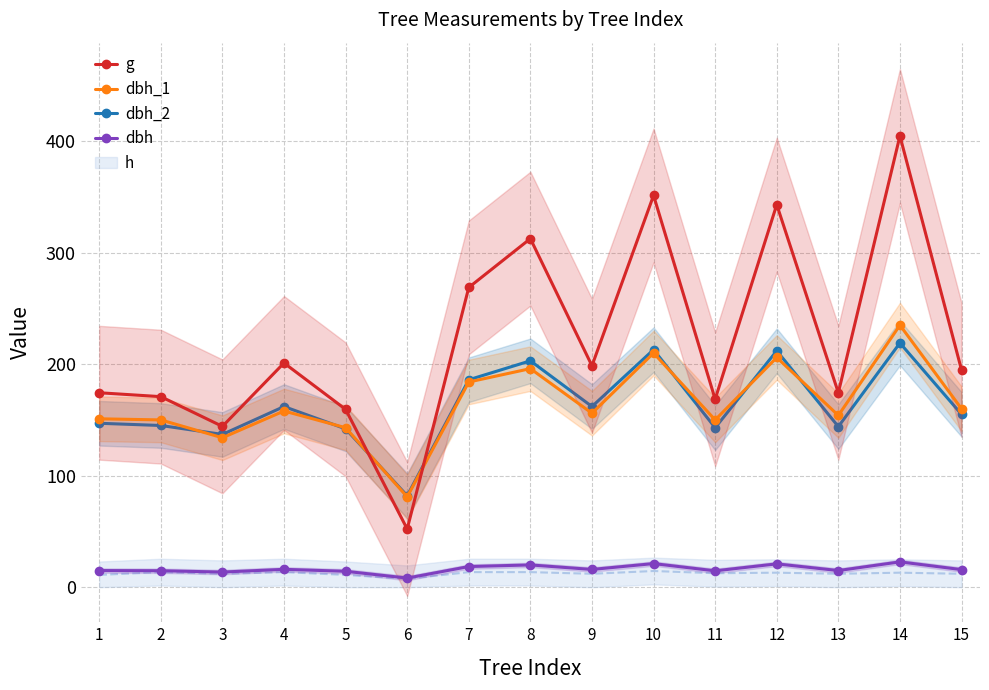

What is the approximate value of dbh_1 at 3?

134.0